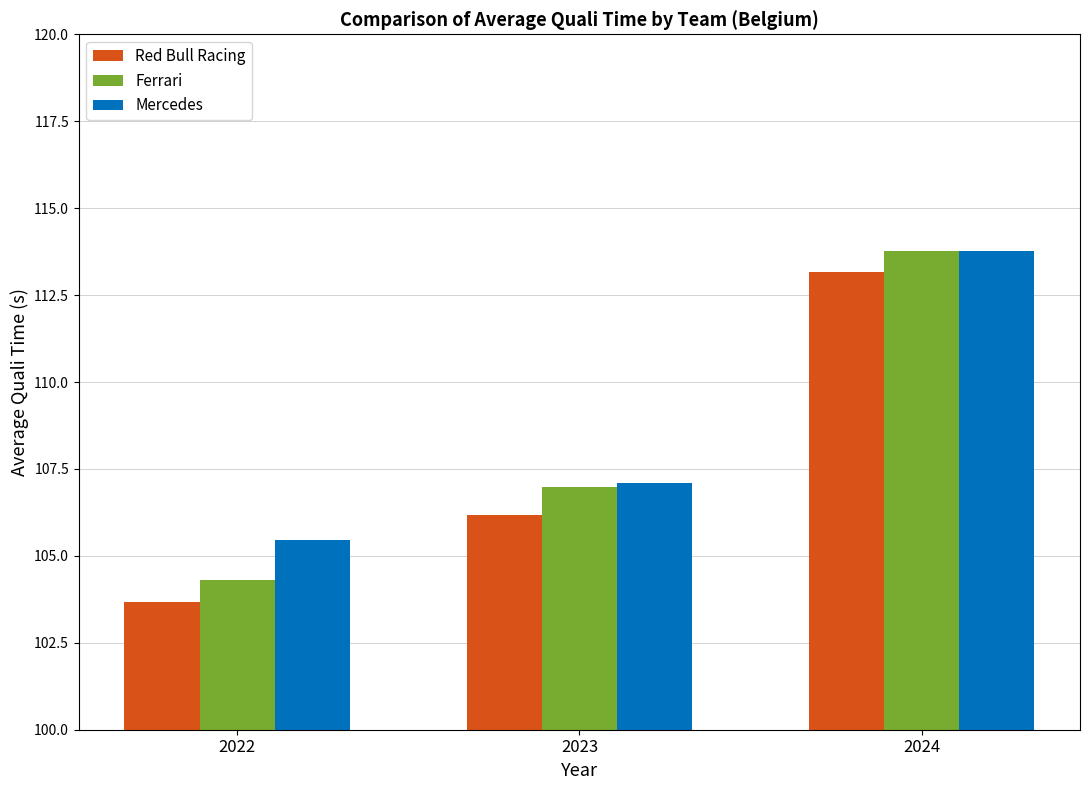

How many data points does each series have?

3